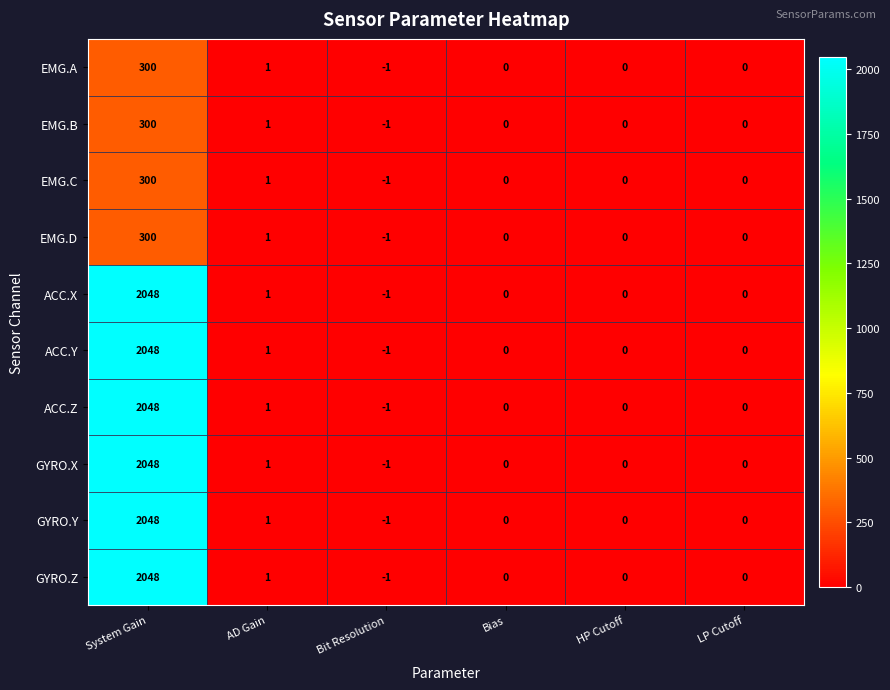

How many values in the EMG.D series are below 0?

1